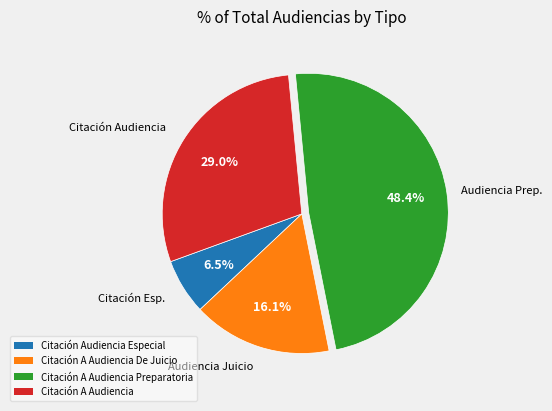

Which slice is the smallest?

Citación Audiencia Especial